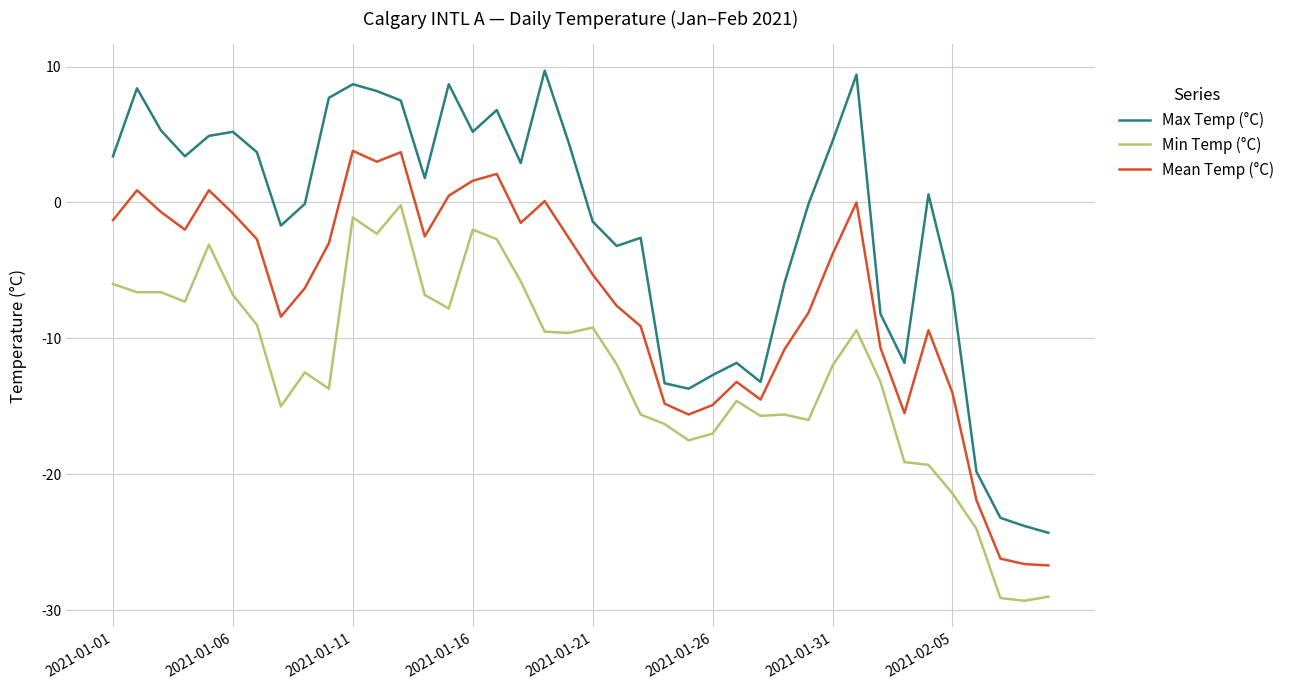

Does the chart display data point markers on the line(s)?

No